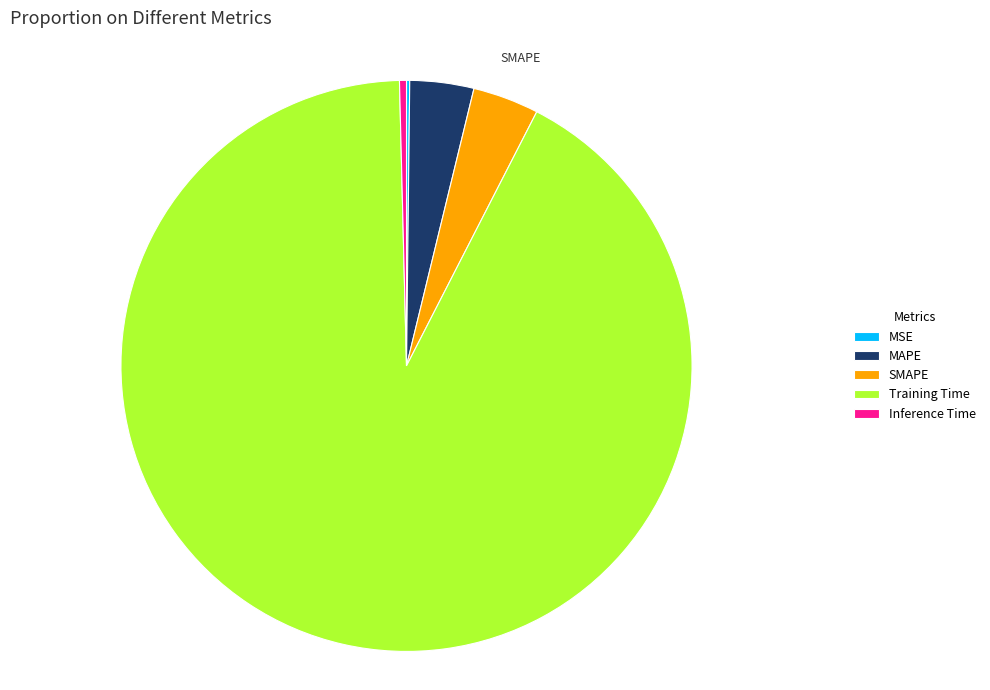

Which slice represents more than half of the pie?

Training Time